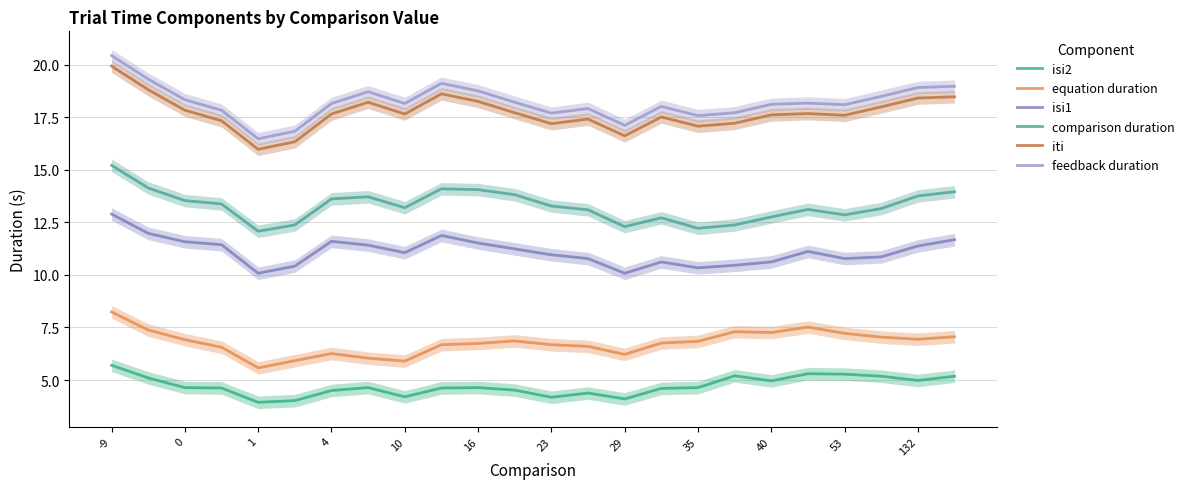

What is the lowest value of the equation duration series?

5.6